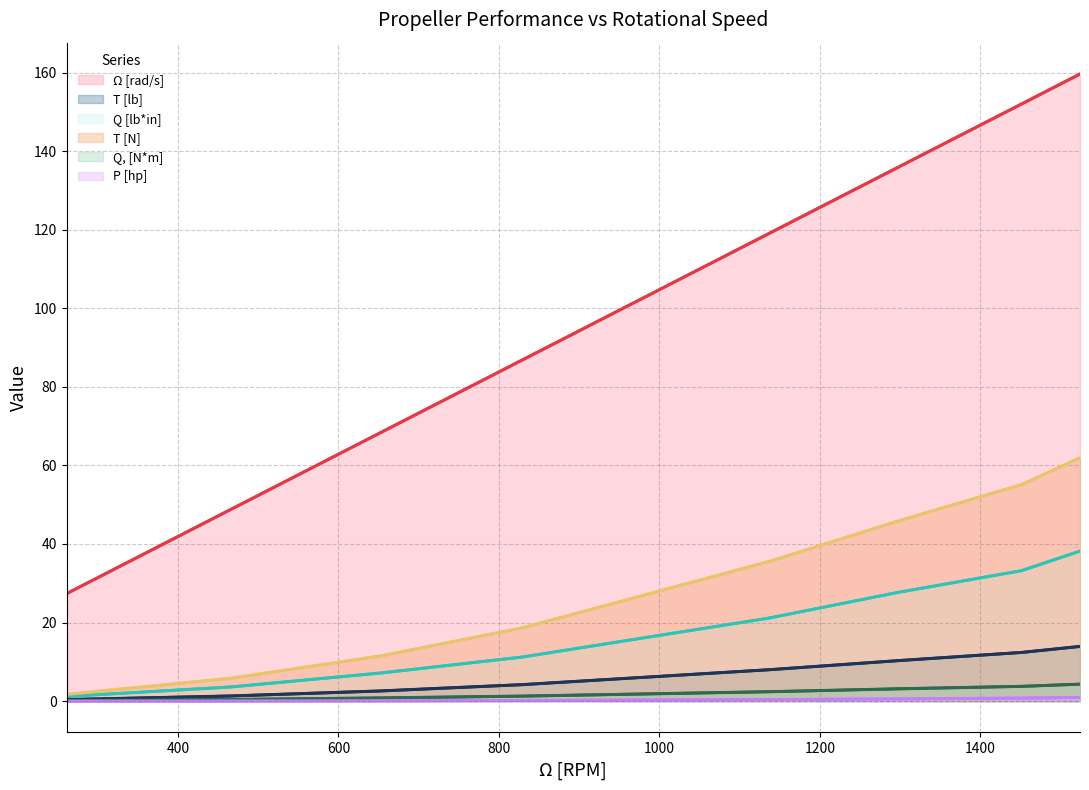

What is the minimum value for Q, [N*m]?

0.1